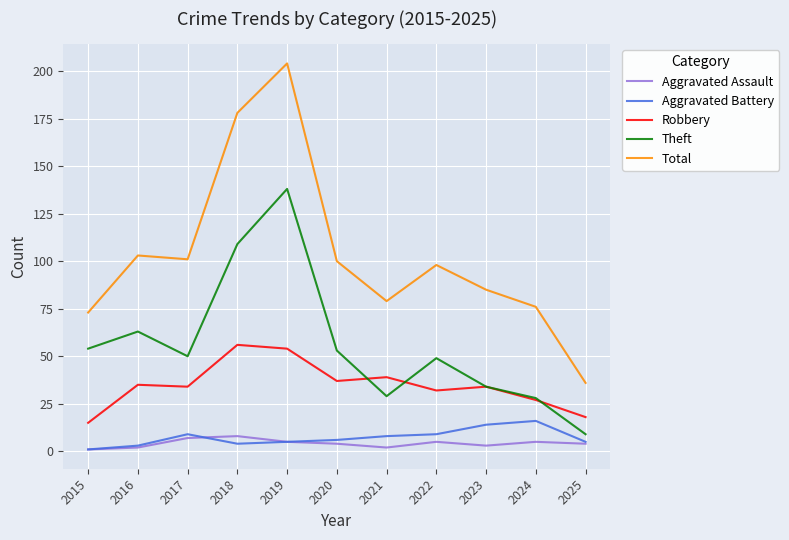

What is the lowest value of the Theft series?

9